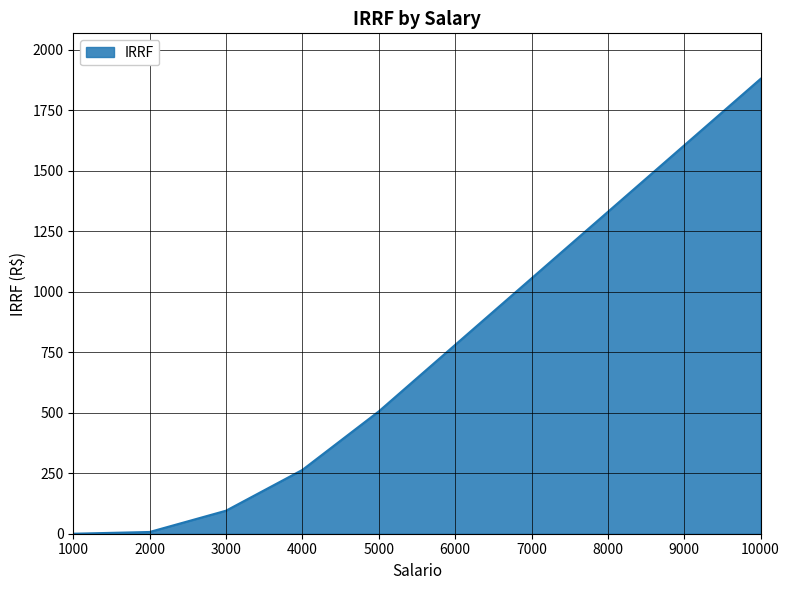

What is the change in value from 3000 to 10000?

+1785.4